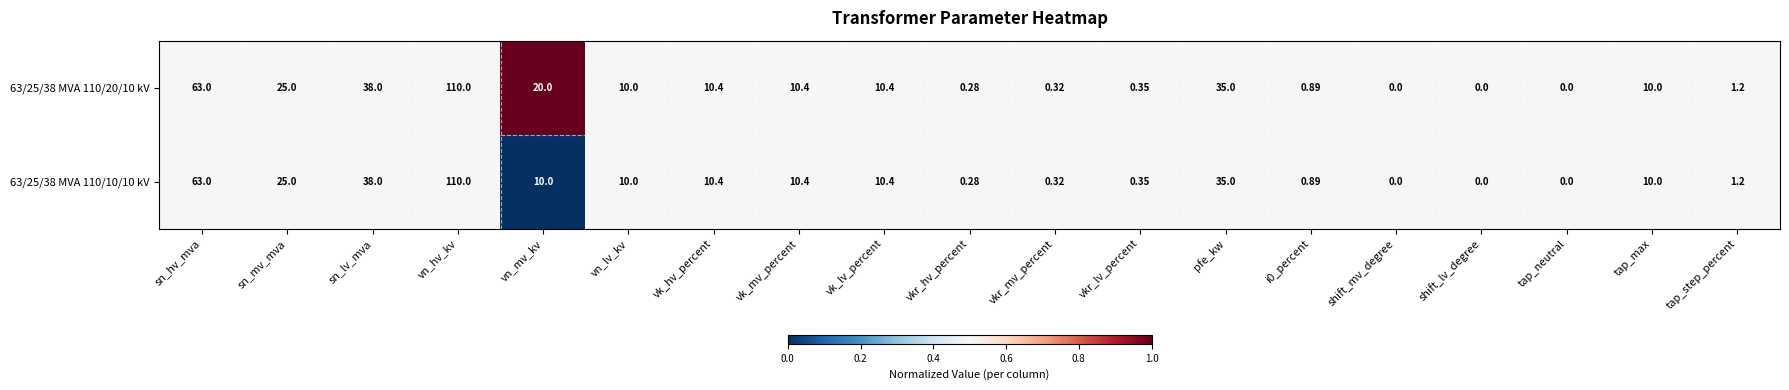

At which category is the sum across all series the highest?

vn_hv_kv